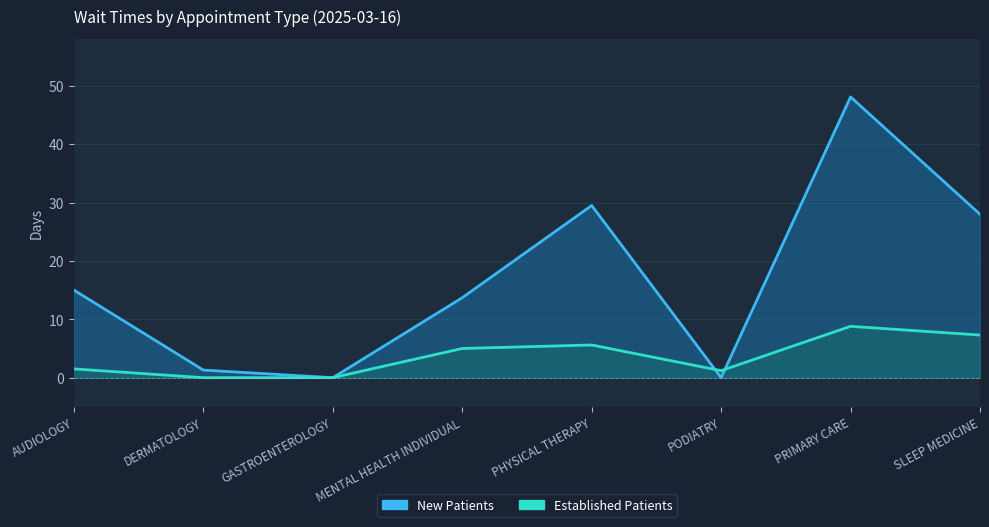

How many lines are shown in the chart?

2